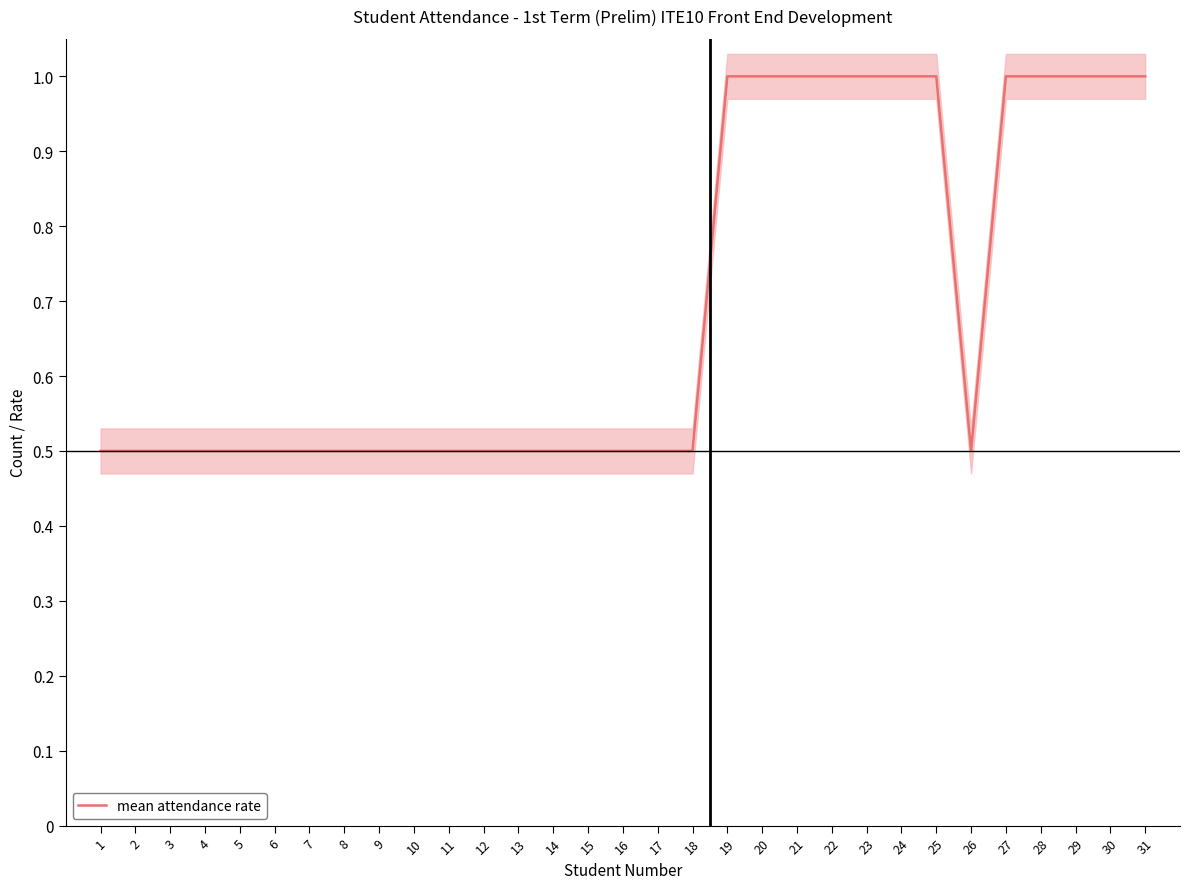

What is the ratio of the value at 11 to the value at 30?

0.5